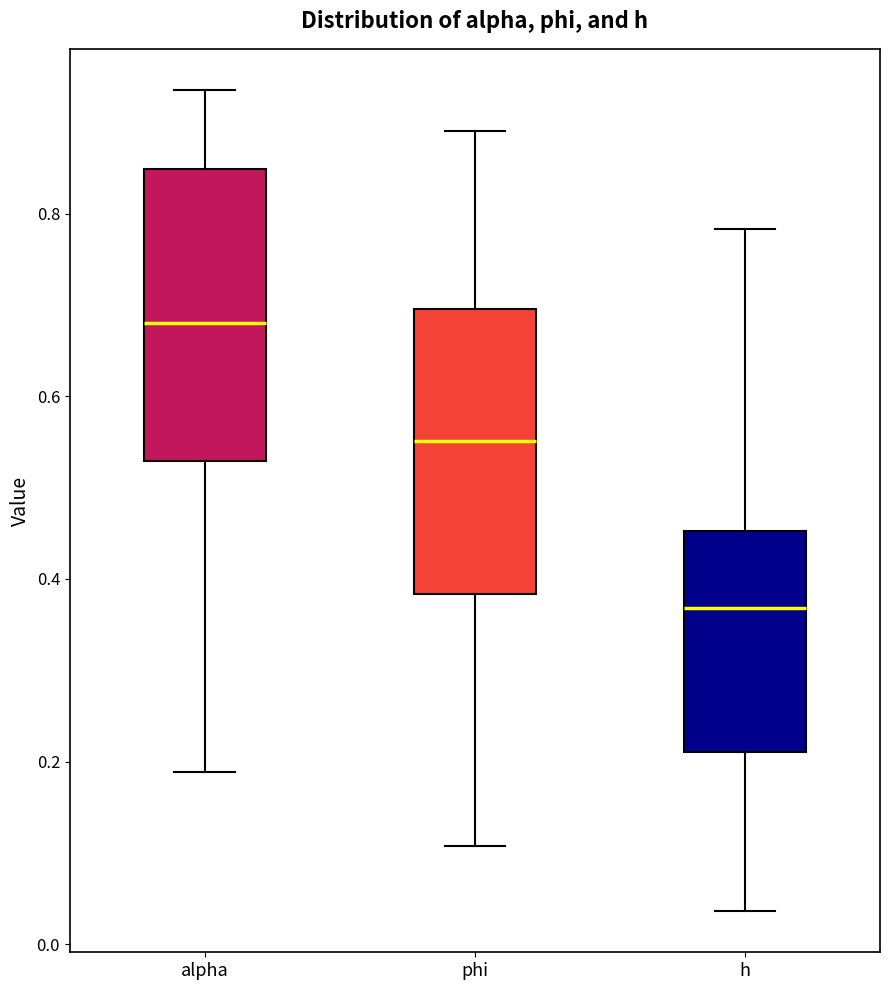

Reading left to right, read every box against the y-axis: the position of its median line, the range the box covers, and the ends of its whiskers. The values are not printed on the chart, so give them approximately, as read against the axis.

alpha: median 0.68, box 0.52 to 0.84, whiskers 0.18 to 0.94
phi: median 0.56, box 0.38 to 0.70, whiskers 0.10 to 0.90
h: median 0.36, box 0.22 to 0.46, whiskers 0.04 to 0.78